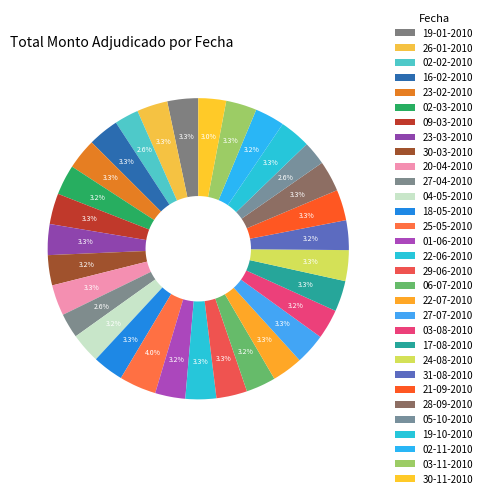

Count the number of slices in the pie.

31